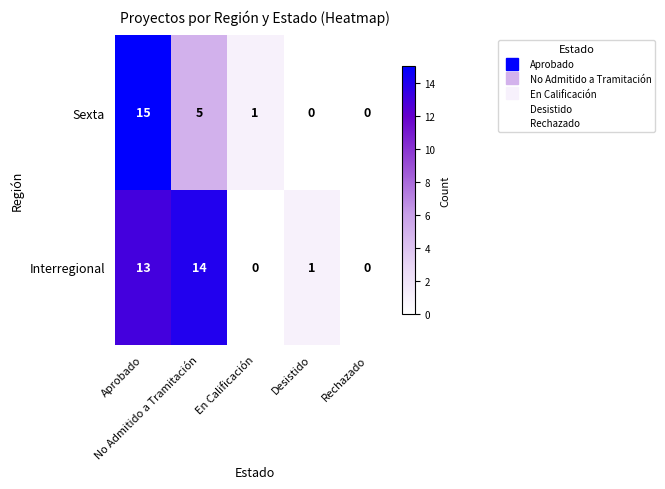

What is the average value of the Sexta series?

4